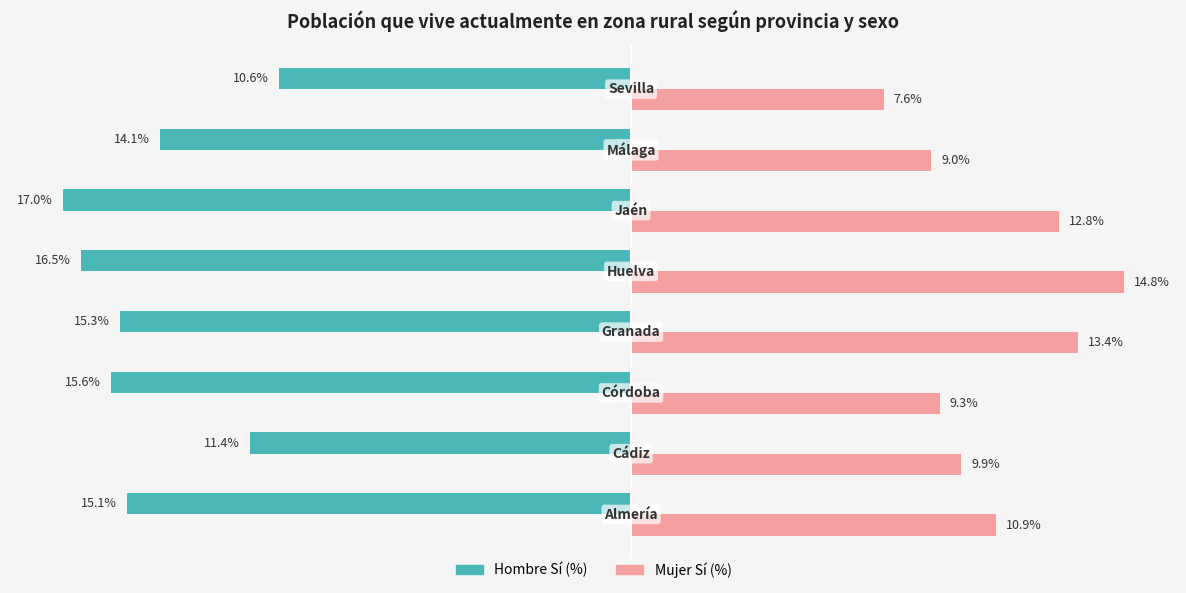

Which series has the largest total across all categories?

Mujer Sí (%)